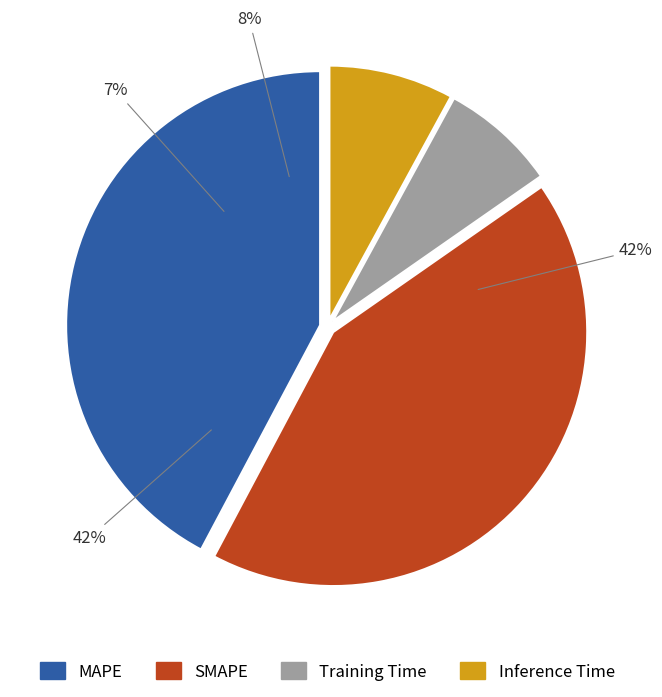

How many segments does this pie chart have?

4